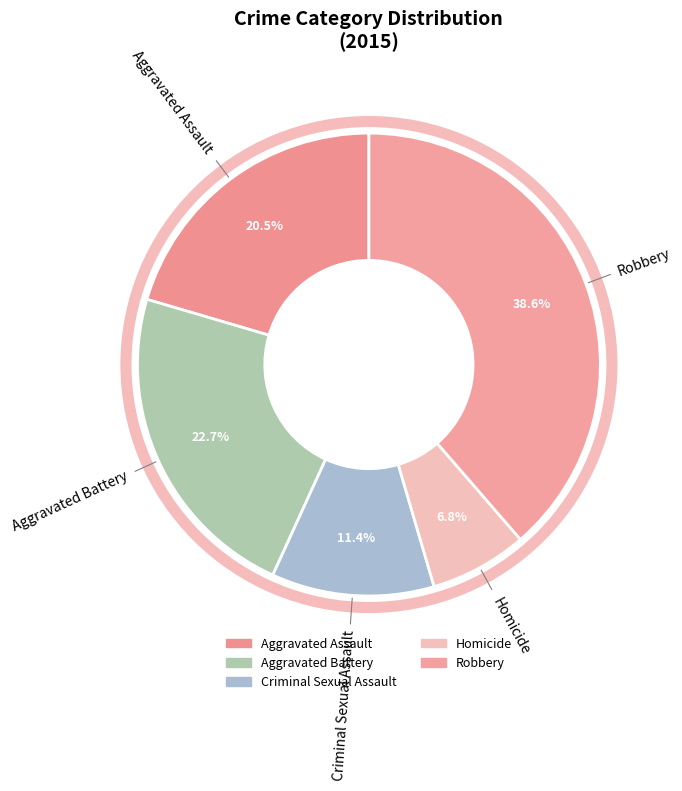

Is there a majority slice in this chart?

No